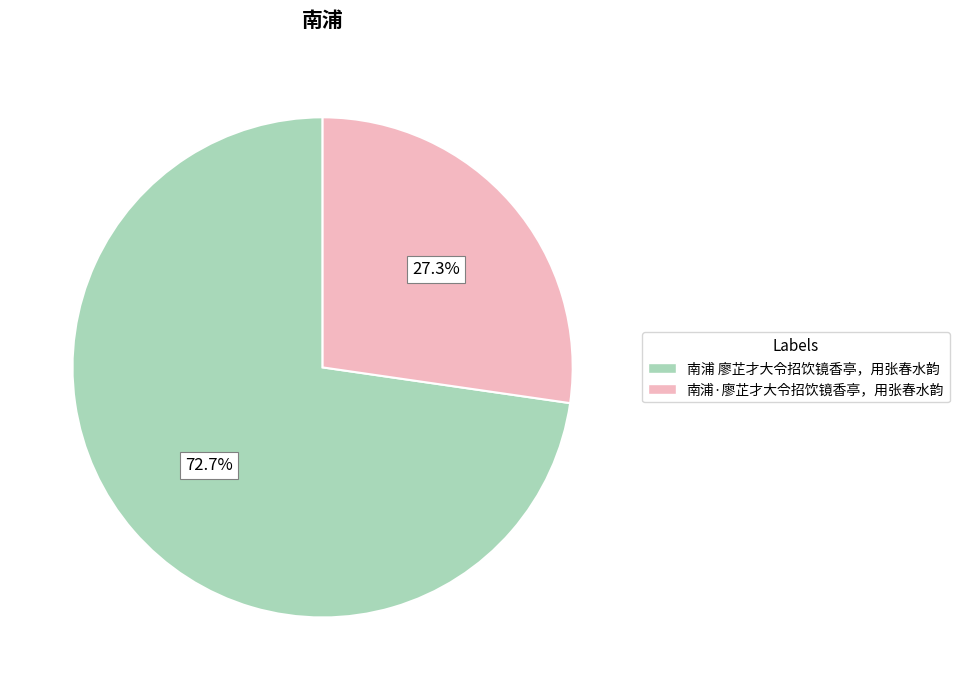

Does 南浦·廖芷才大令招饮镜香亭，用张春水韵 account for over 50% of the chart?

No